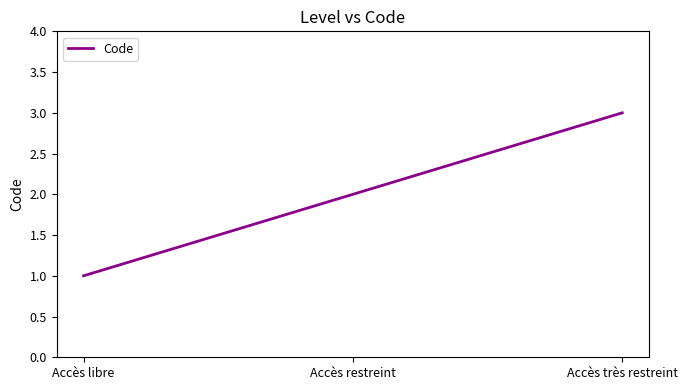

List the labels in order of value, smallest first.

Accès libre, Accès restreint, Accès très restreint